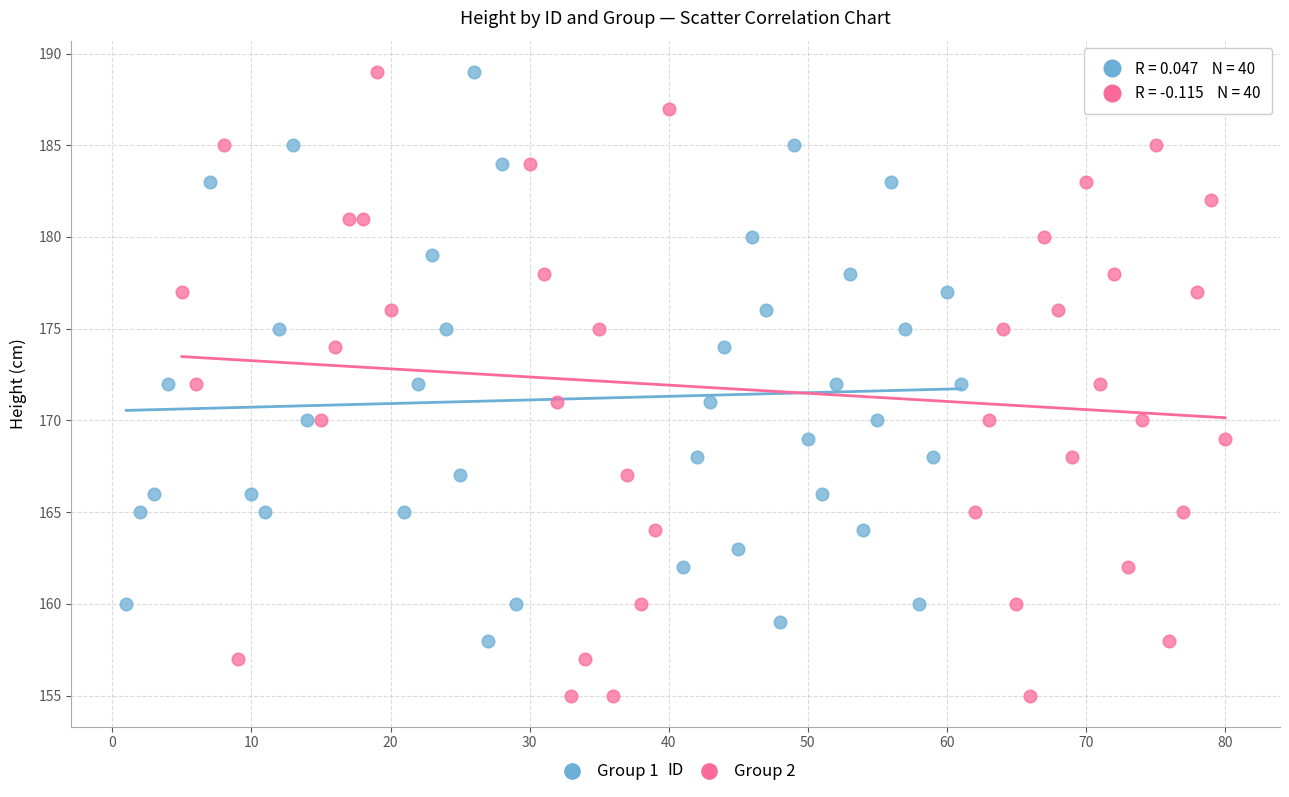

Which series contains the lowest Y value?

Group 2